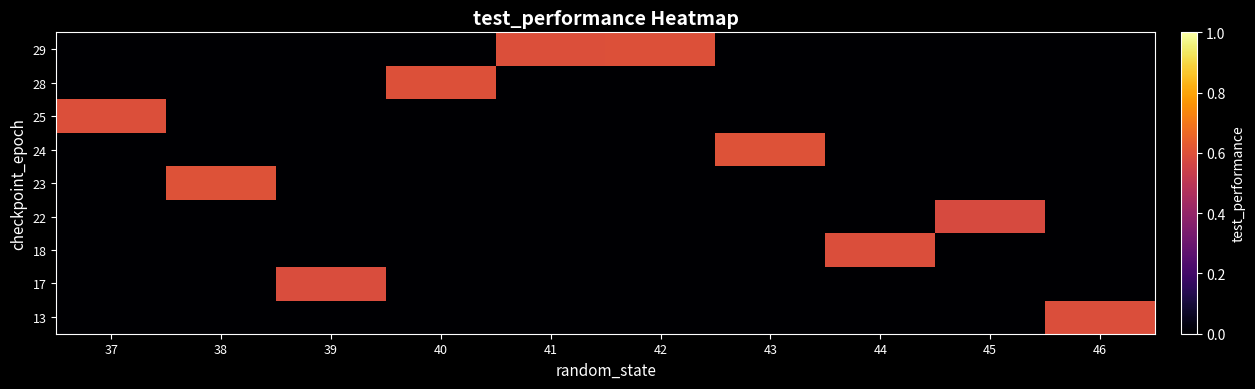

Reading left to right, transcribe all the data shown in this chart.

13: 37=0.0	38=0.0	39=0.0	40=0.0	41=0.0	42=0.0	43=0.0	44=0.0	45=0.0	46=0.6
17: 37=0.0	38=0.0	39=0.6	40=0.0	41=0.0	42=0.0	43=0.0	44=0.0	45=0.0	46=0.0
18: 37=0.0	38=0.0	39=0.0	40=0.0	41=0.0	42=0.0	43=0.0	44=0.6	45=0.0	46=0.0
22: 37=0.0	38=0.0	39=0.0	40=0.0	41=0.0	42=0.0	43=0.0	44=0.0	45=0.6	46=0.0
23: 37=0.0	38=0.6	39=0.0	40=0.0	41=0.0	42=0.0	43=0.0	44=0.0	45=0.0	46=0.0
24: 37=0.0	38=0.0	39=0.0	40=0.0	41=0.0	42=0.0	43=0.6	44=0.0	45=0.0	46=0.0
25: 37=0.6	38=0.0	39=0.0	40=0.0	41=0.0	42=0.0	43=0.0	44=0.0	45=0.0	46=0.0
28: 37=0.0	38=0.0	39=0.0	40=0.6	41=0.0	42=0.0	43=0.0	44=0.0	45=0.0	46=0.0
29: 37=0.0	38=0.0	39=0.0	40=0.0	41=0.6	42=0.6	43=0.0	44=0.0	45=0.0	46=0.0